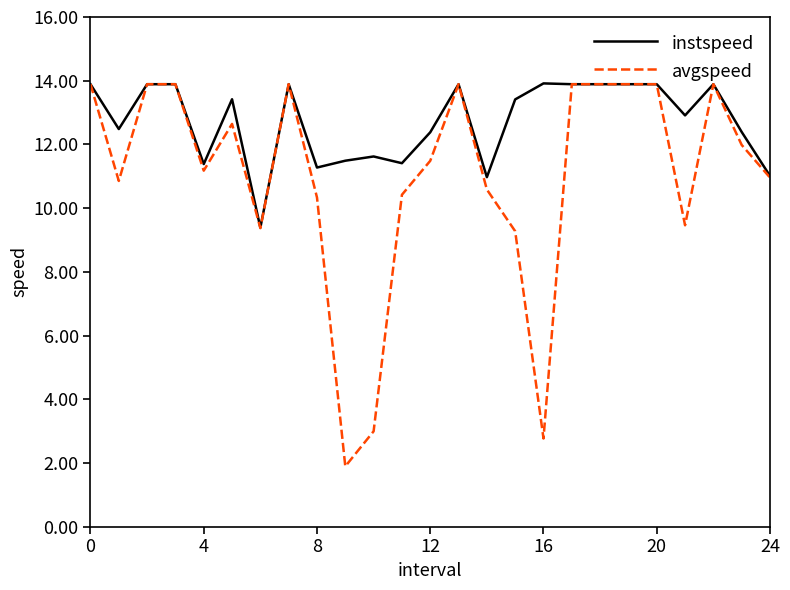

What is the smallest value displayed?

1.9